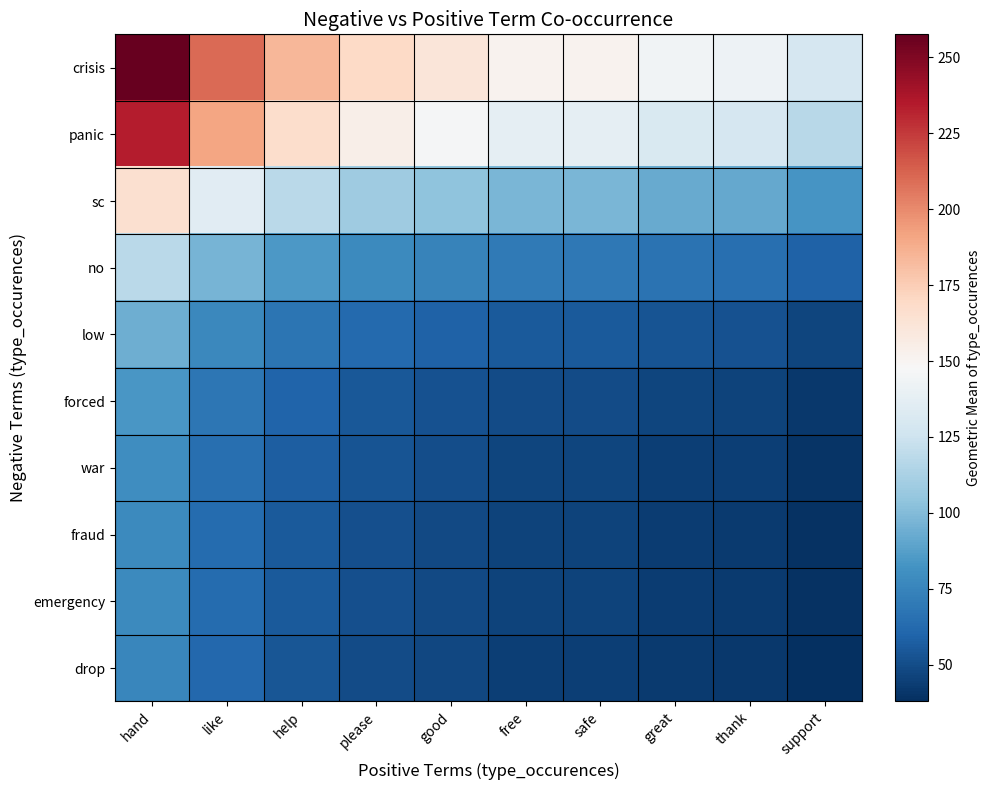

Which label corresponds to the smallest value in the chart?

support